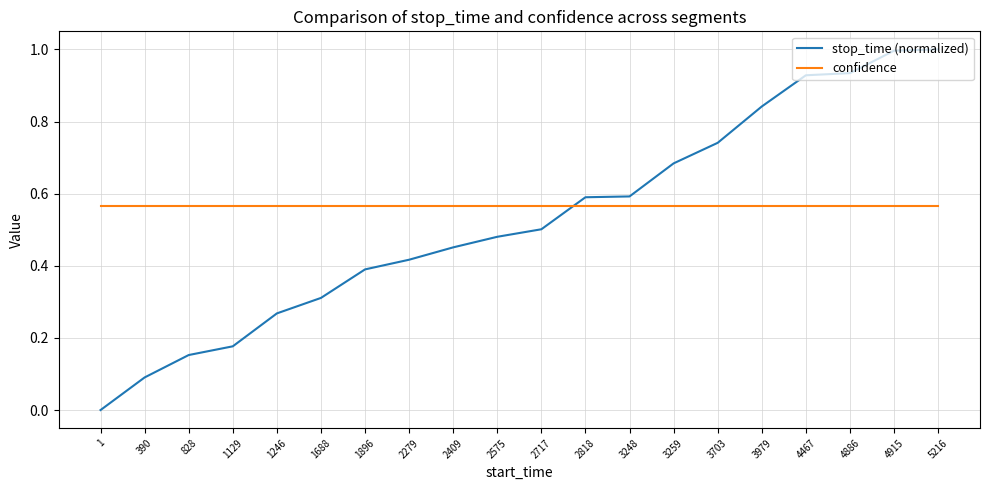

How many times do stop_time (normalized) and confidence cross each other?

1